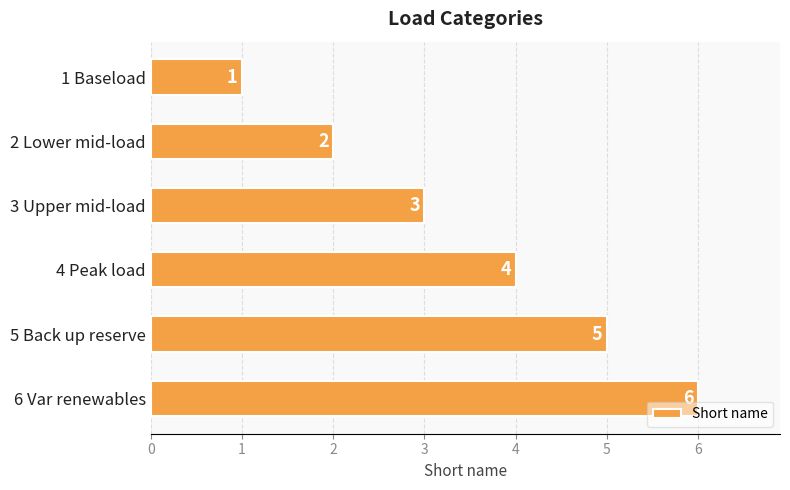

What is the label of the 1st bar from the top?

1 Baseload